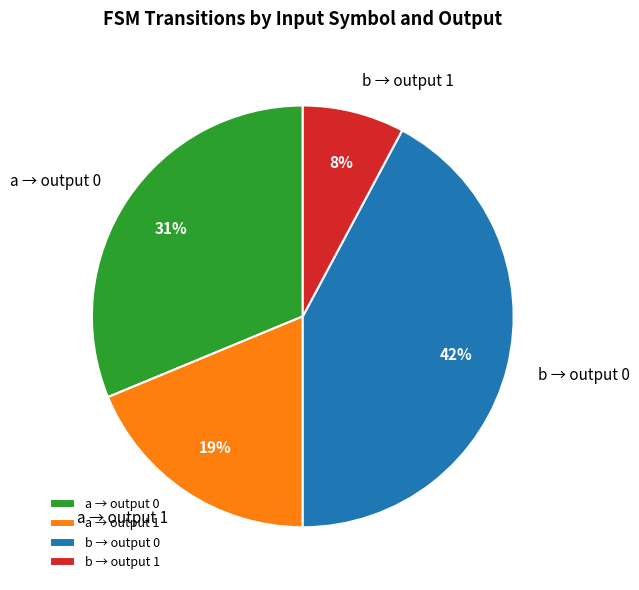

Is the sum of b → output 0 and a → output 0 greater than half?

Yes